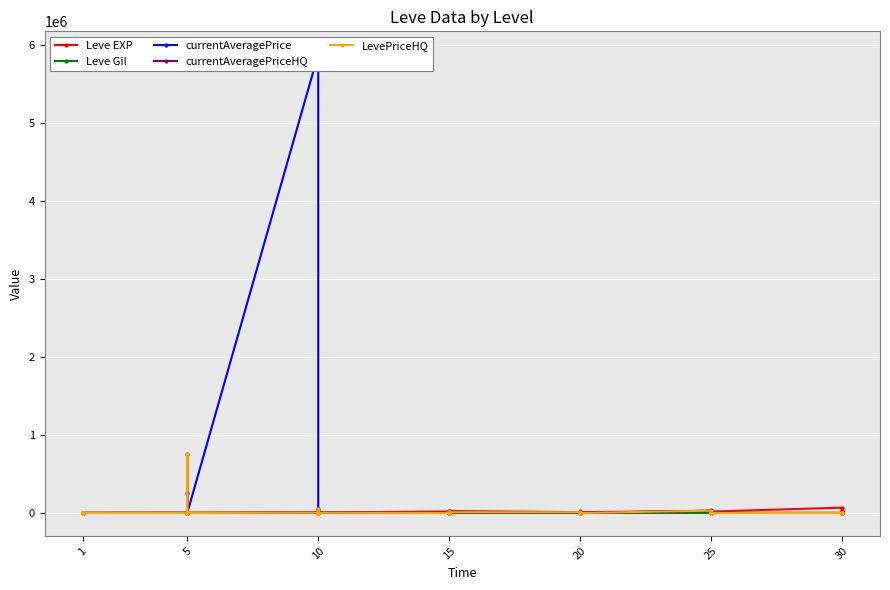

True or false: LevePriceHQ has more than 1 points higher than both neighbors.

True